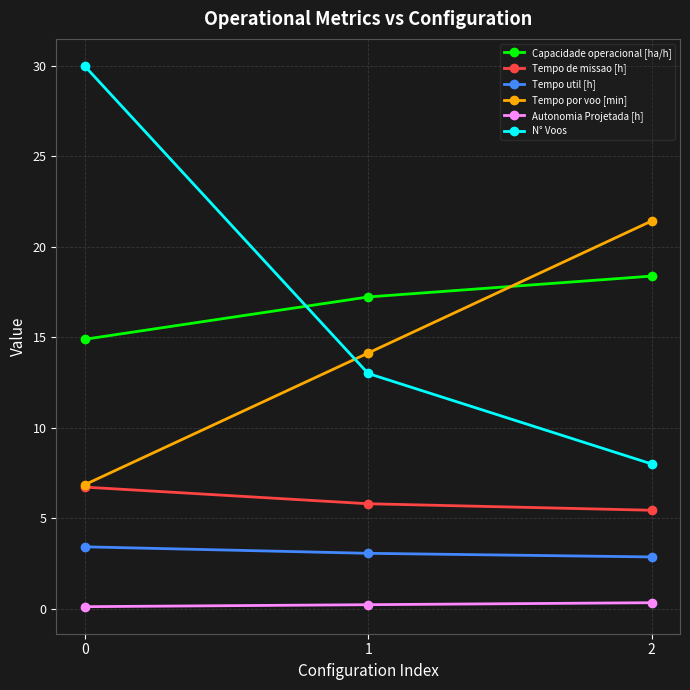

What is the value of the Tempo por voo [min] point at the 3rd from the left?

21.4